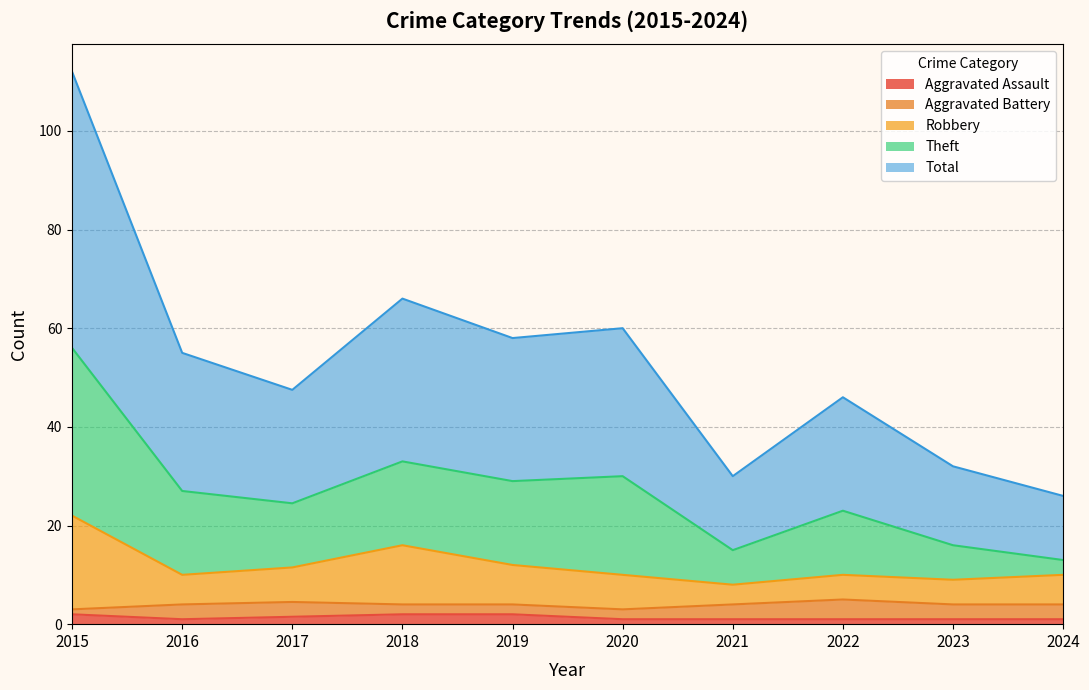

At which category does Total reach its first local valley?

2017